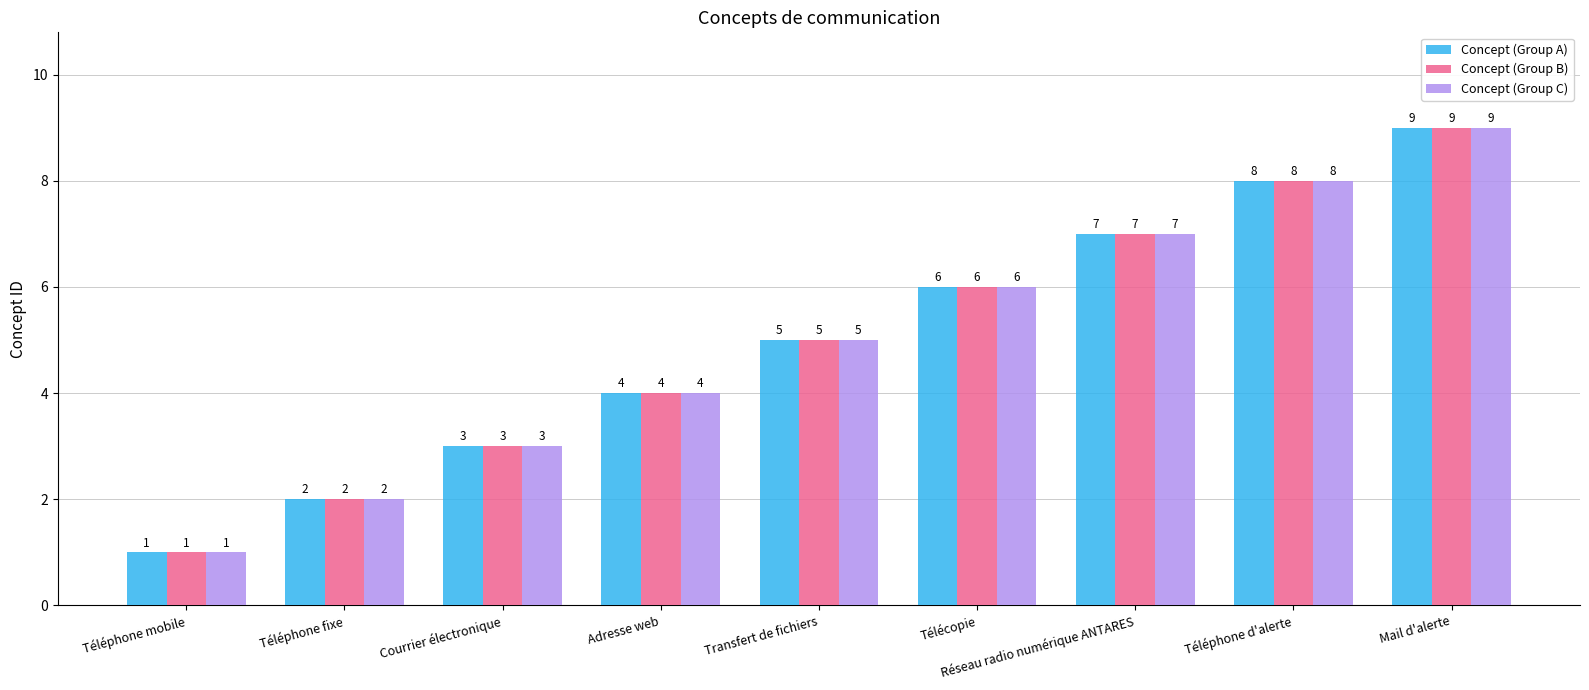

Count the Concept (Group A) values in the range 3 to 7.

5